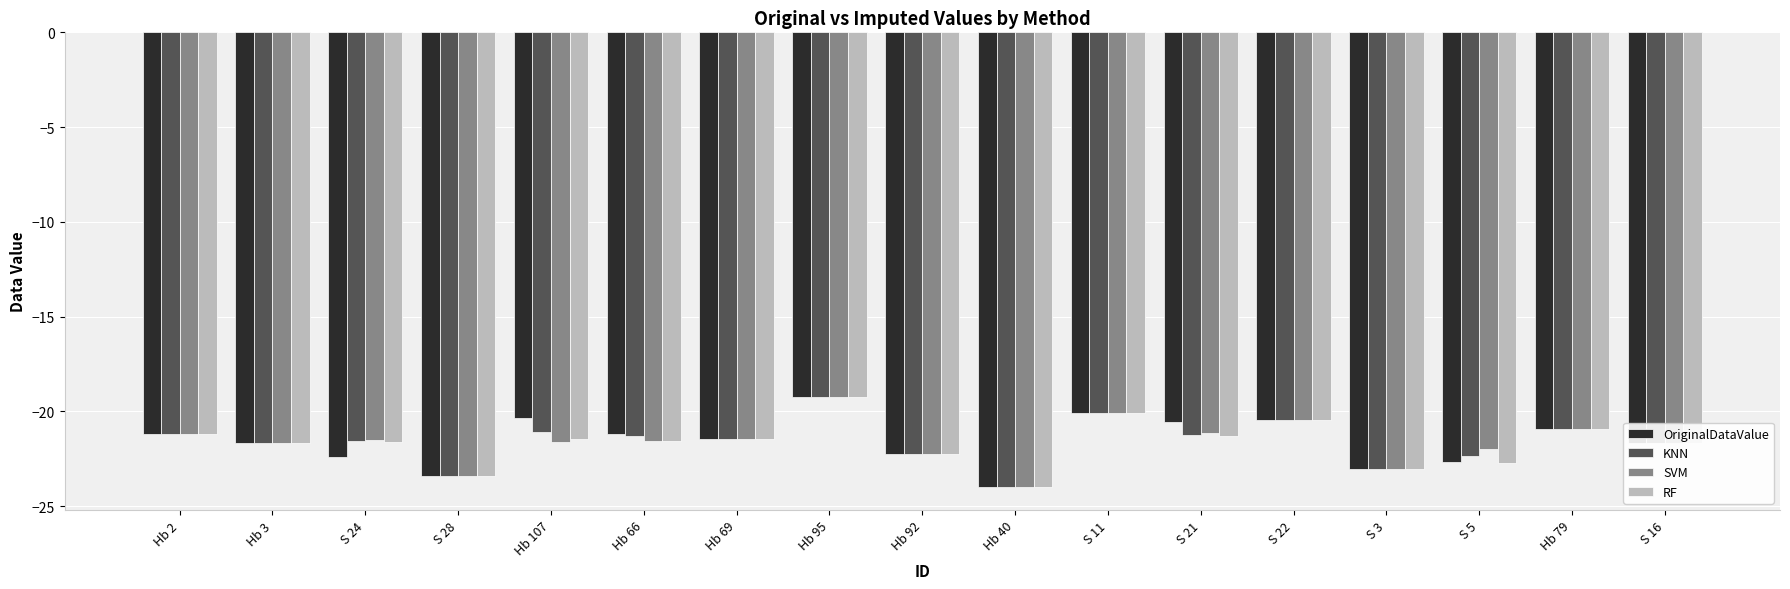

What is the smallest value displayed?

-24.0